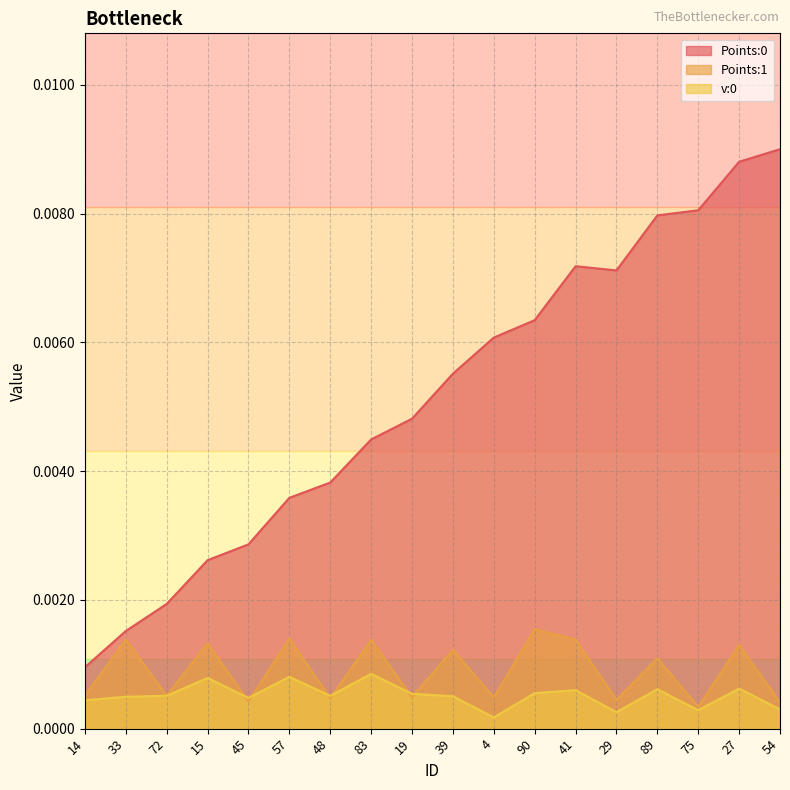

Does the chart have visible grid lines?

Yes